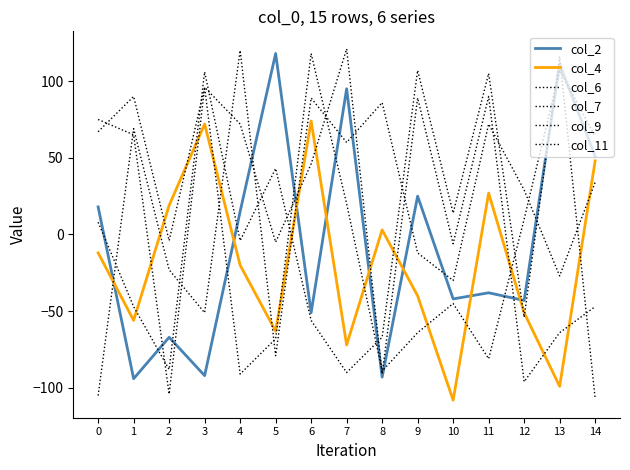

What is the value of the col_9 point at the 11th from the left?

-6